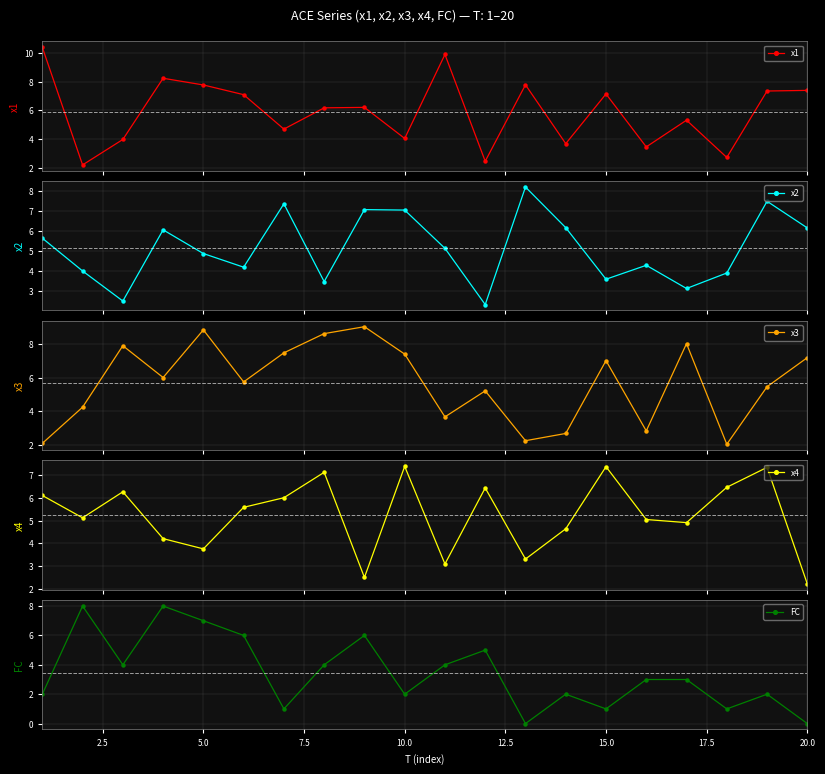

What is the value of the x1 point at the 10th from the left?

4.0